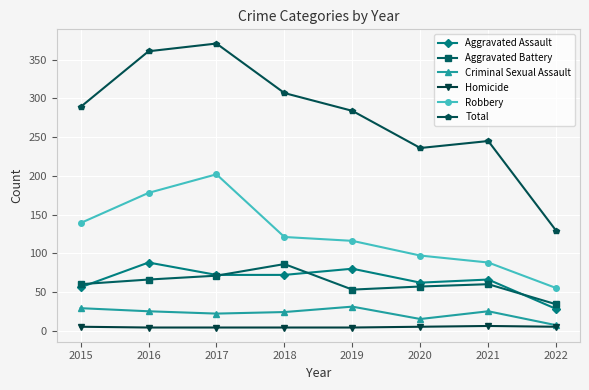

Rank the series at 2018 from lowest to highest value.

Homicide, Criminal Sexual Assault, Aggravated Assault, Aggravated Battery, Robbery, Total